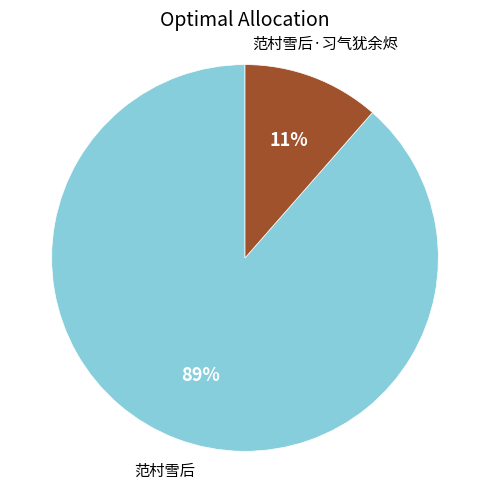

To the nearest percent, what is the average slice percentage?

50%